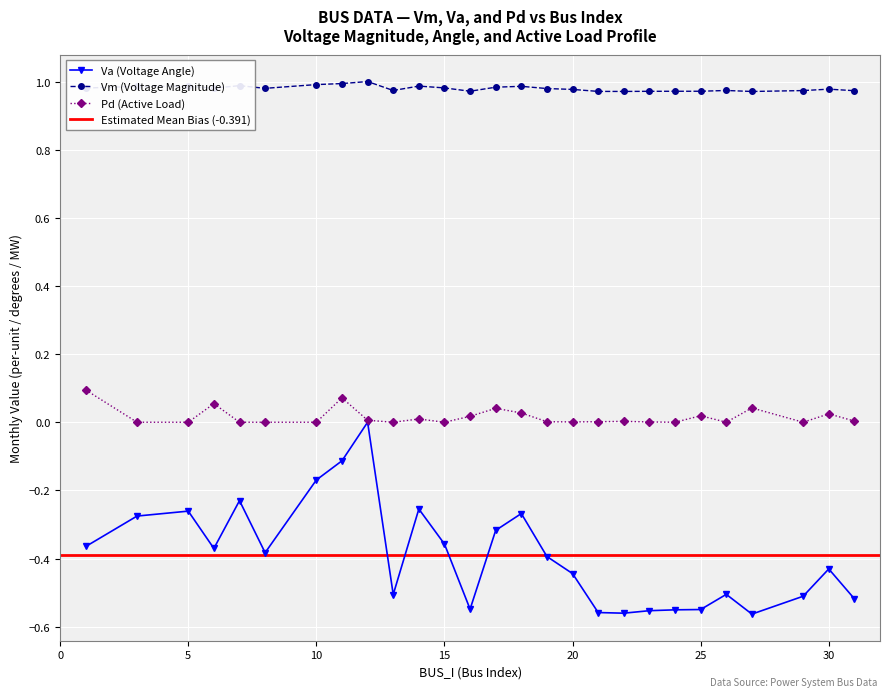

How many interior local valleys does the Va series have?

6